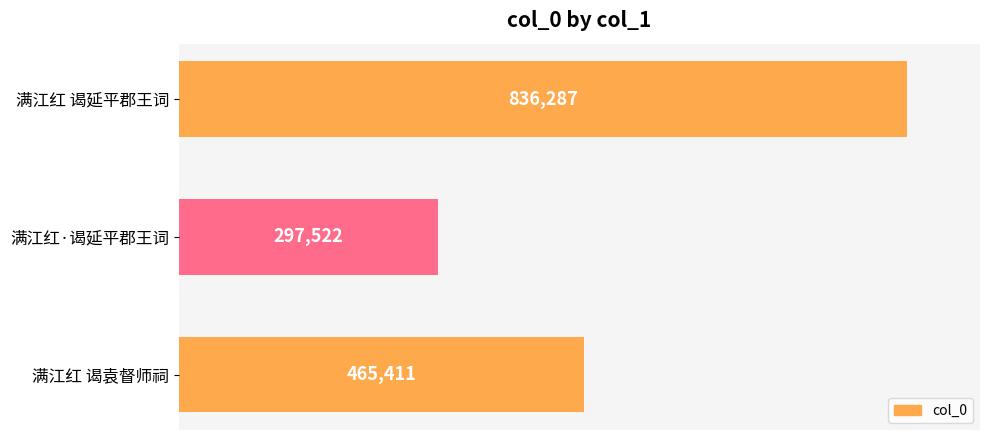

What is the average value?

533073